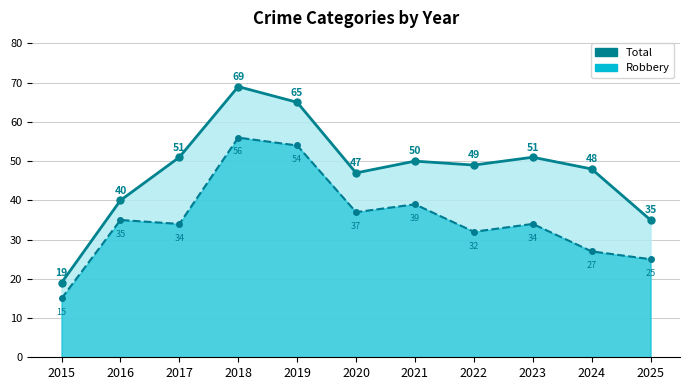

True or false: Robbery and Total cross at least once.

False